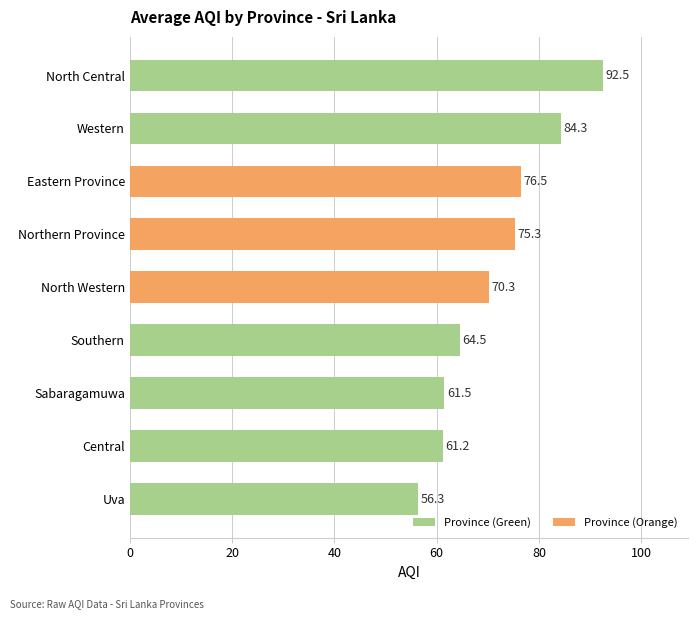

True or false: the data shows 23.6 at Uva.

False